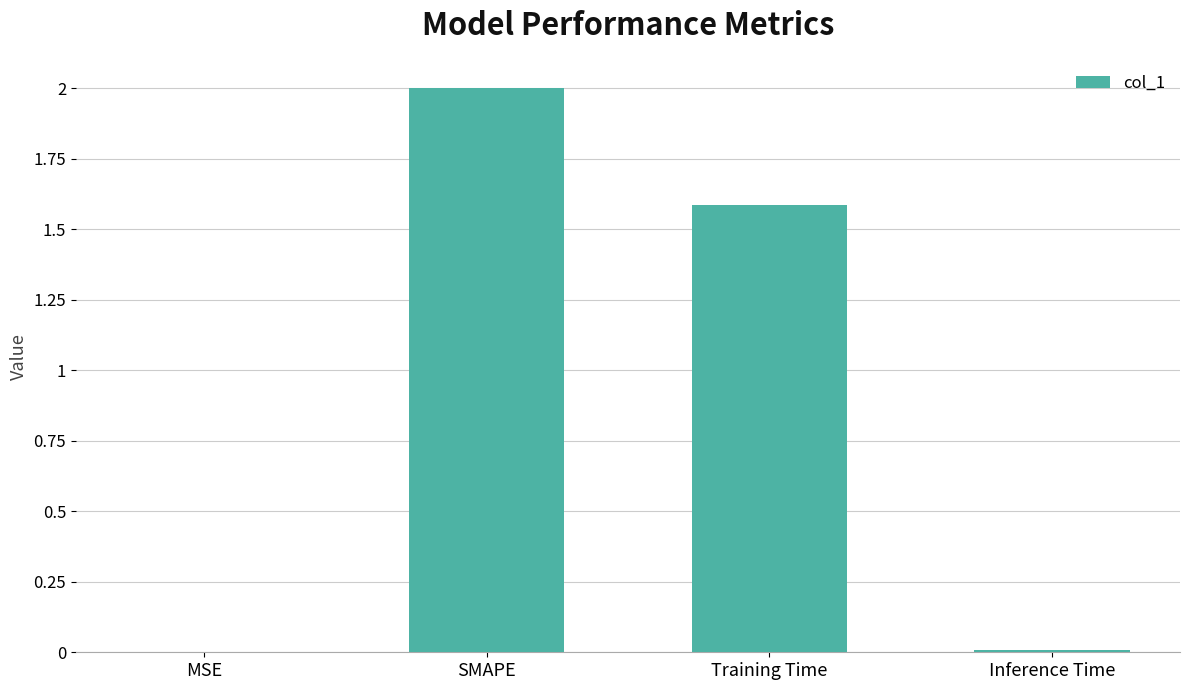

Does the chart contain stacked bars?

No